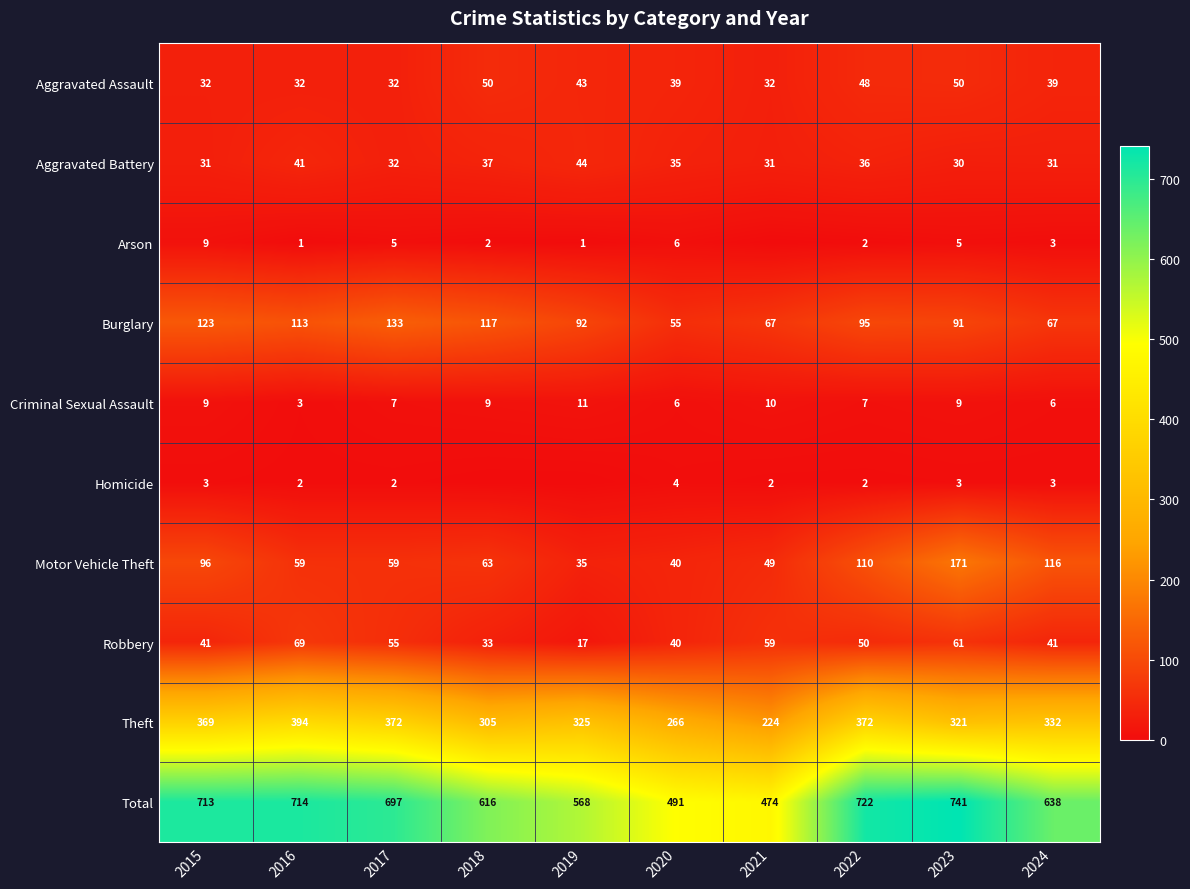

What is the spread (max minus min) of values at 2022?

720